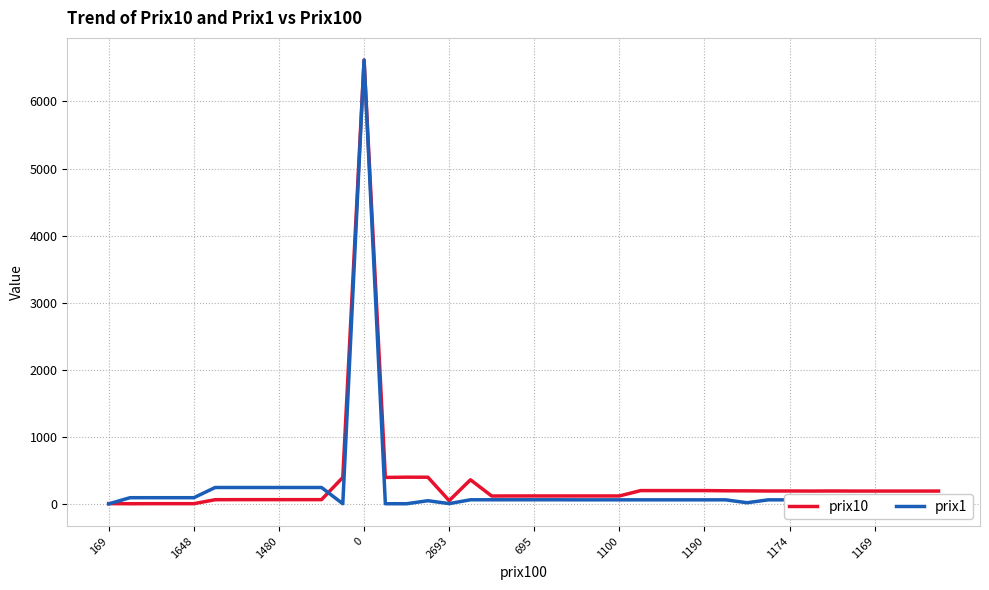

What is the greatest value displayed?

6616